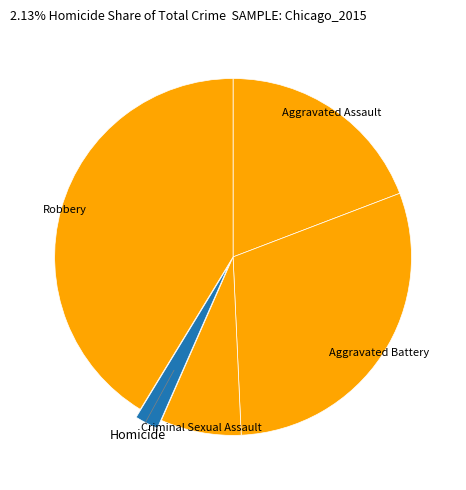

Is it true that Aggravated Battery is 30% of the pie?

True